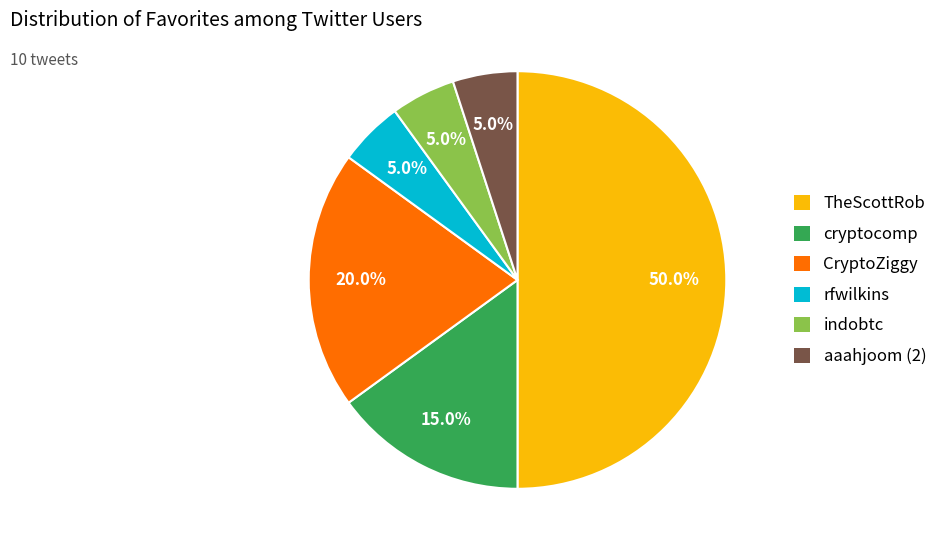

Between rfwilkins and CryptoZiggy, which is larger?

CryptoZiggy